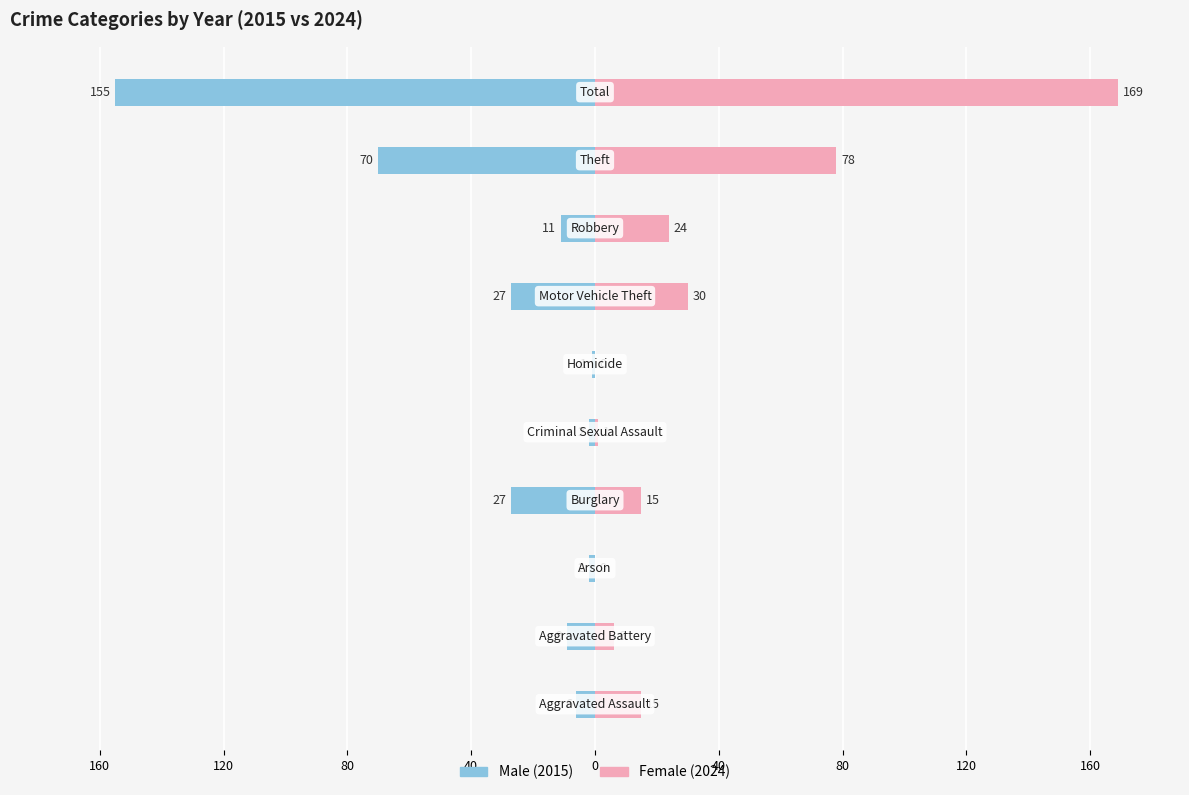

What are all the series names shown in the legend?

Male, Female